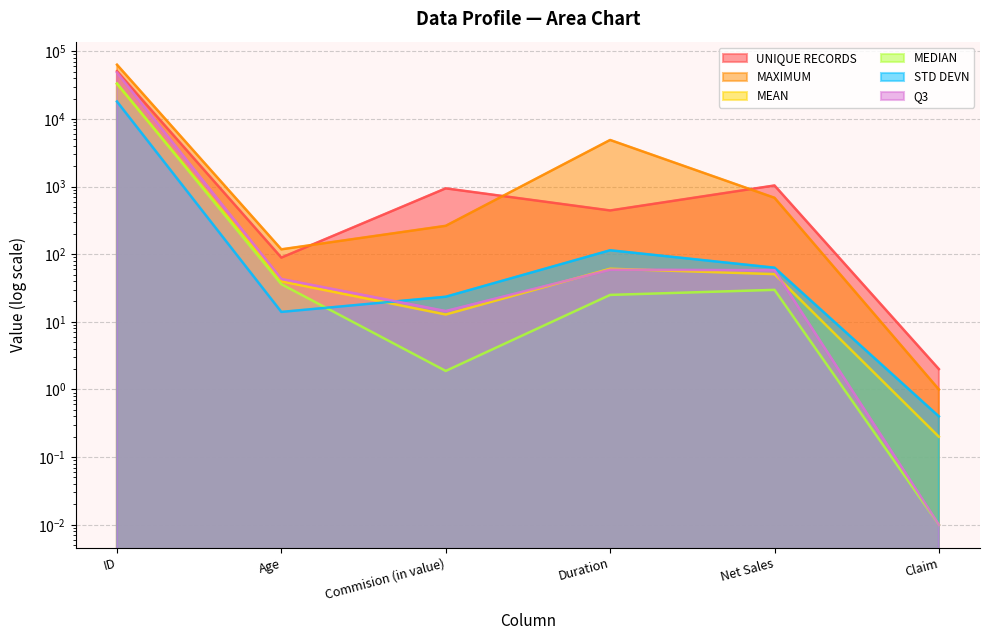

Reading right to left, what are all the values shown in this chart?

UNIQUE RECORDS: 2.0	1037.0	443.0	940.0	89.0	50756.0
MAXIMUM: 1.0	682.0	4881.0	262.8	118.0	63323.0
MEAN: 0.2	50.7	61.0	12.8	39.7	32845.0
MEDIAN: 0.0	29.7	25.0	1.9	36.0	33446.5
STD DEVN: 0.4	63.2	114.3	23.5	14.0	18065.4
Q3: 0.0	58.0	59.0	14.4	43.0	48532.2